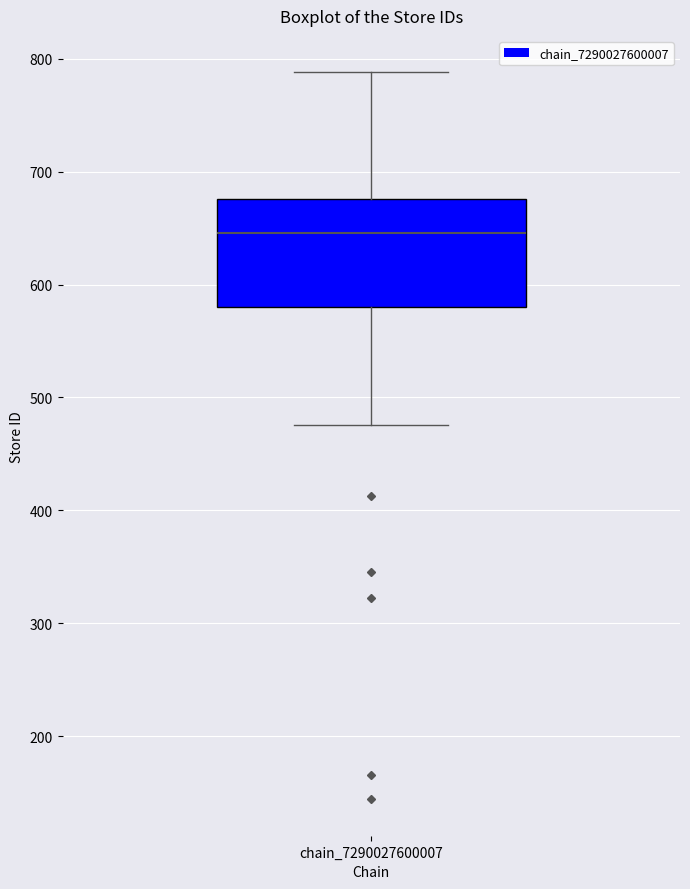

Transcribe this box plot: give where the median line is, the range the box spans, and where the two whiskers end, as read against the y-axis. The values are not printed on the chart, so give them approximately, as read against the axis.

median 650, box 580 to 680, whiskers 480 to 790